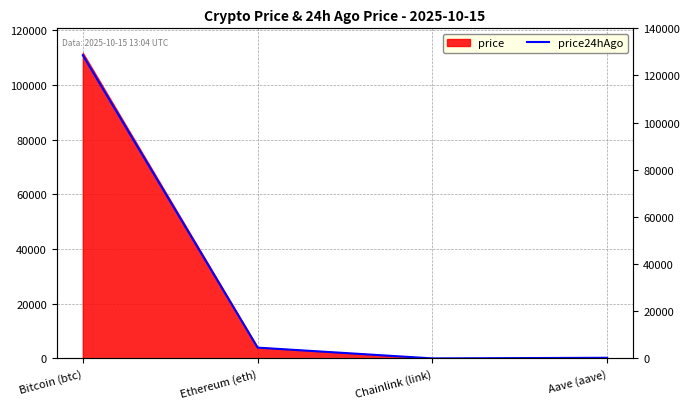

Which has a higher value, Chainlink (link) or Bitcoin (btc)?

Bitcoin (btc)